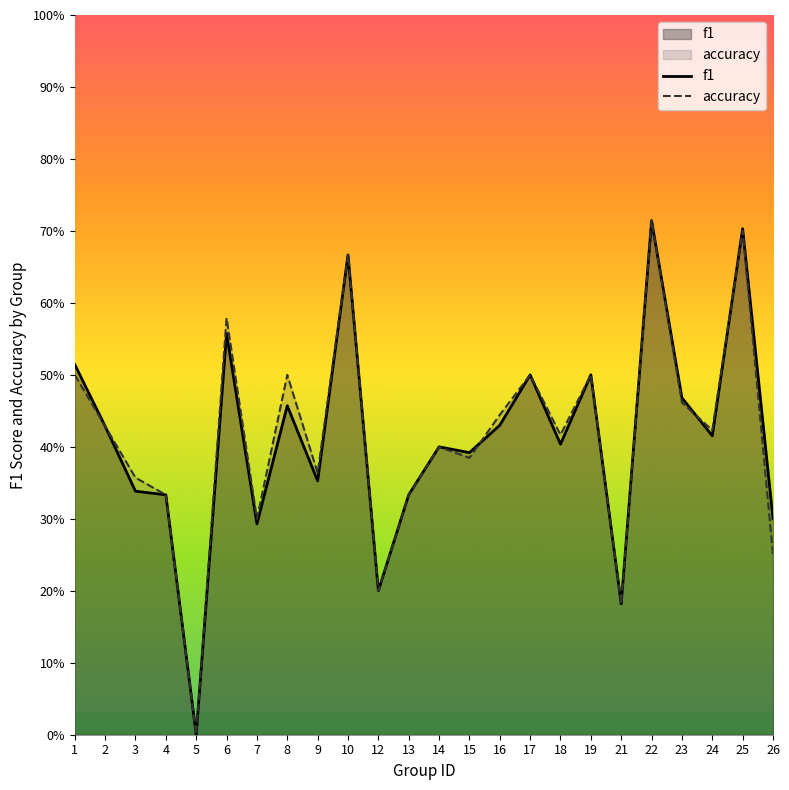

What is the difference between the maximum and minimum values in the accuracy series?

0.7